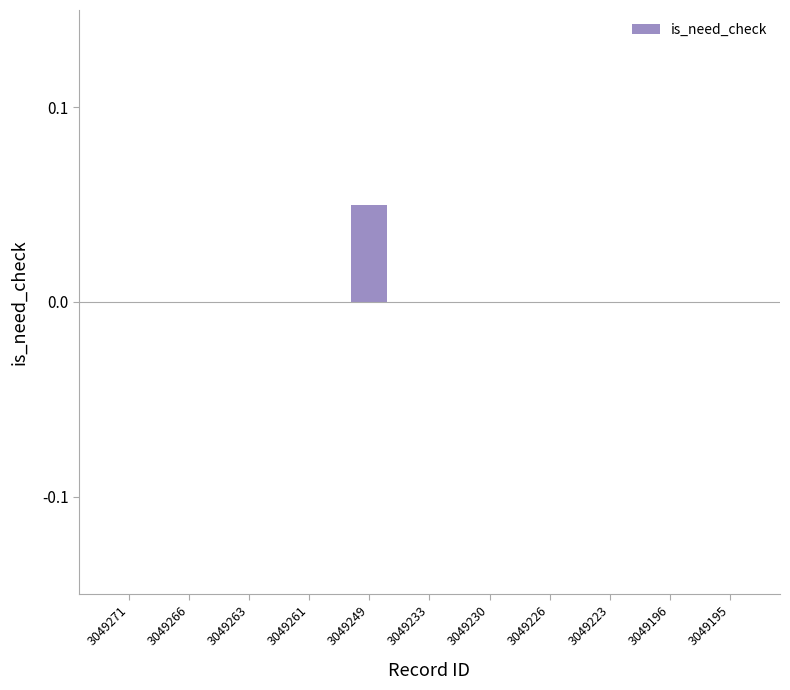

Between 3049223 and 3049249, which is larger?

3049249